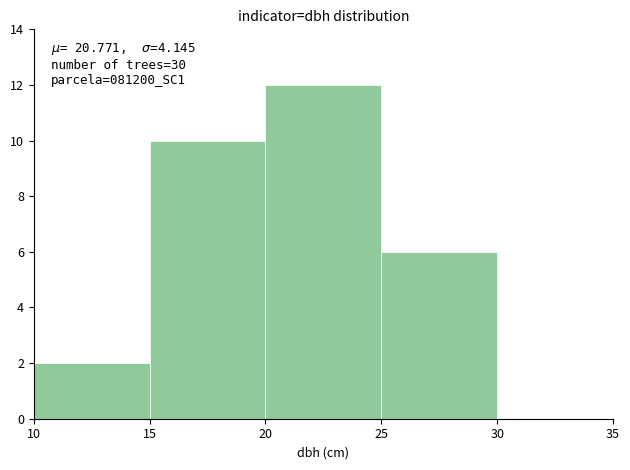

Over which range of the x-axis is the bar tallest?

20 to 25